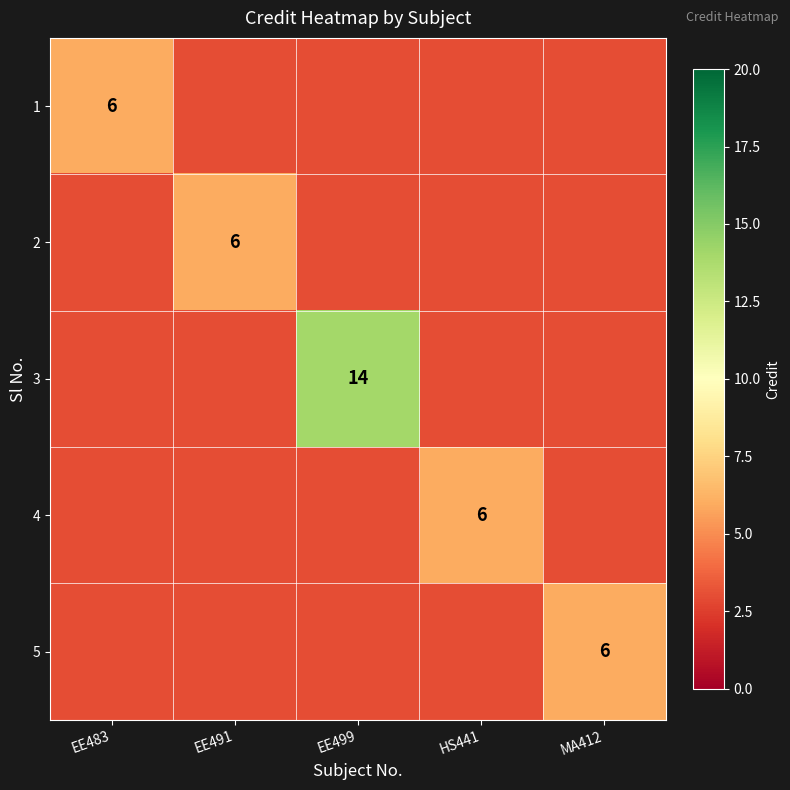

At MA412, list the series in order from smallest to largest.

1, 2, 3, 4, 5